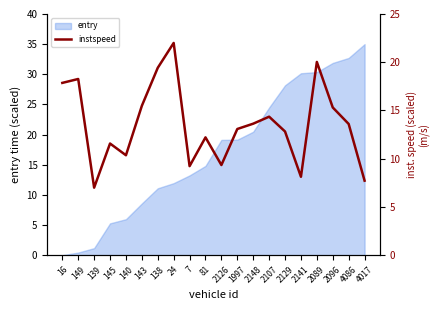

What is the label of the 19th point from the right?

149